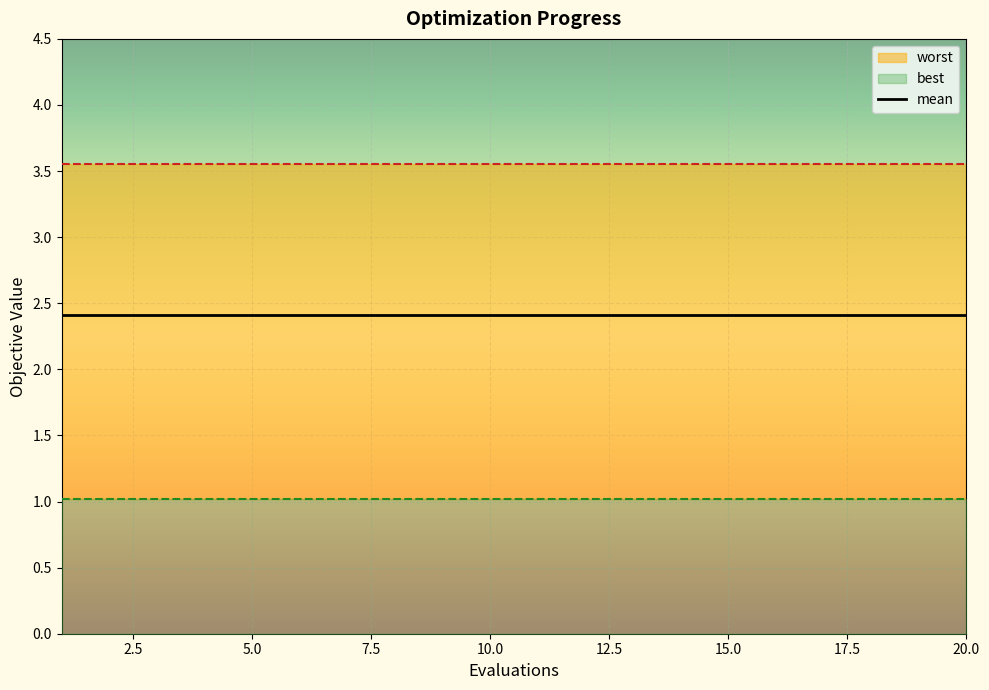

True or false: best and worst intersect in this chart.

False